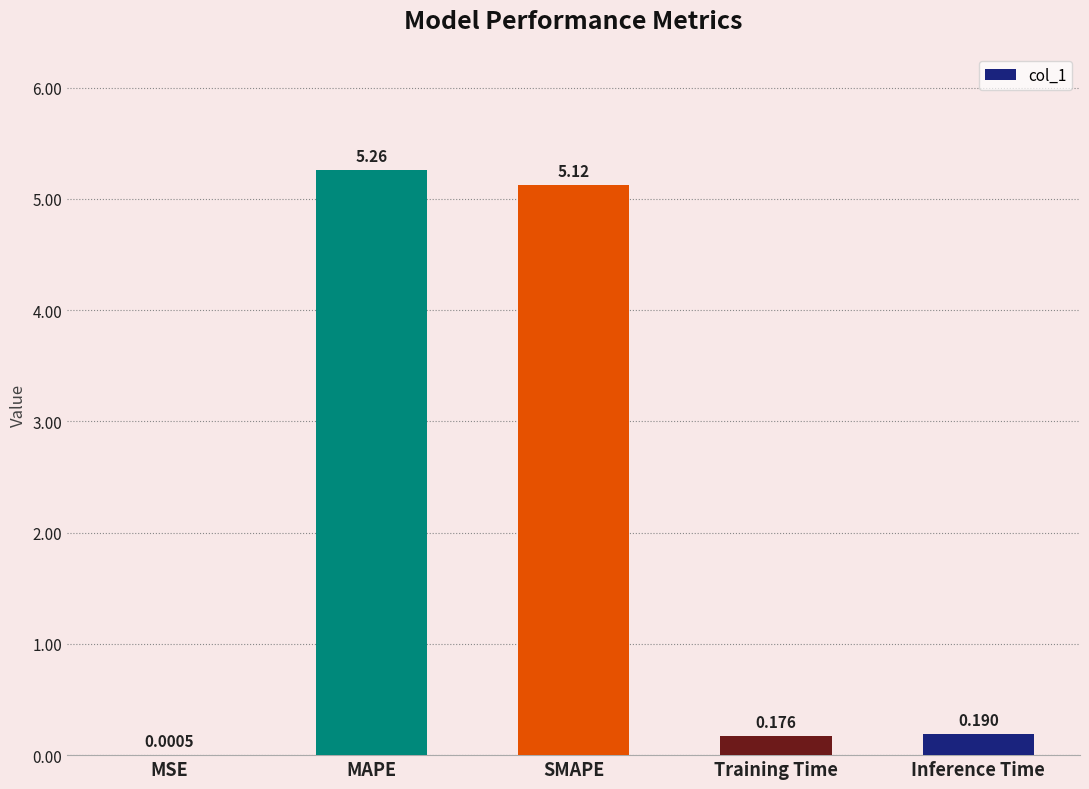

At which label is the value closest to 2?

Inference Time